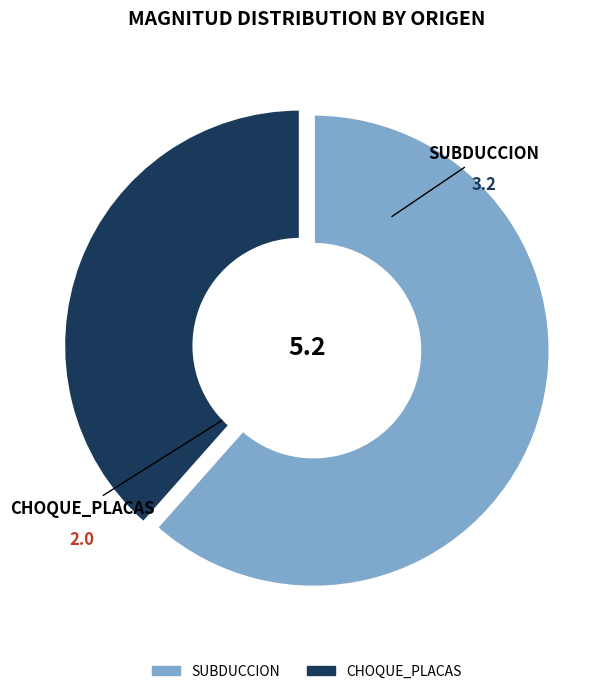

Is CHOQUE_PLACAS the majority of the pie?

No